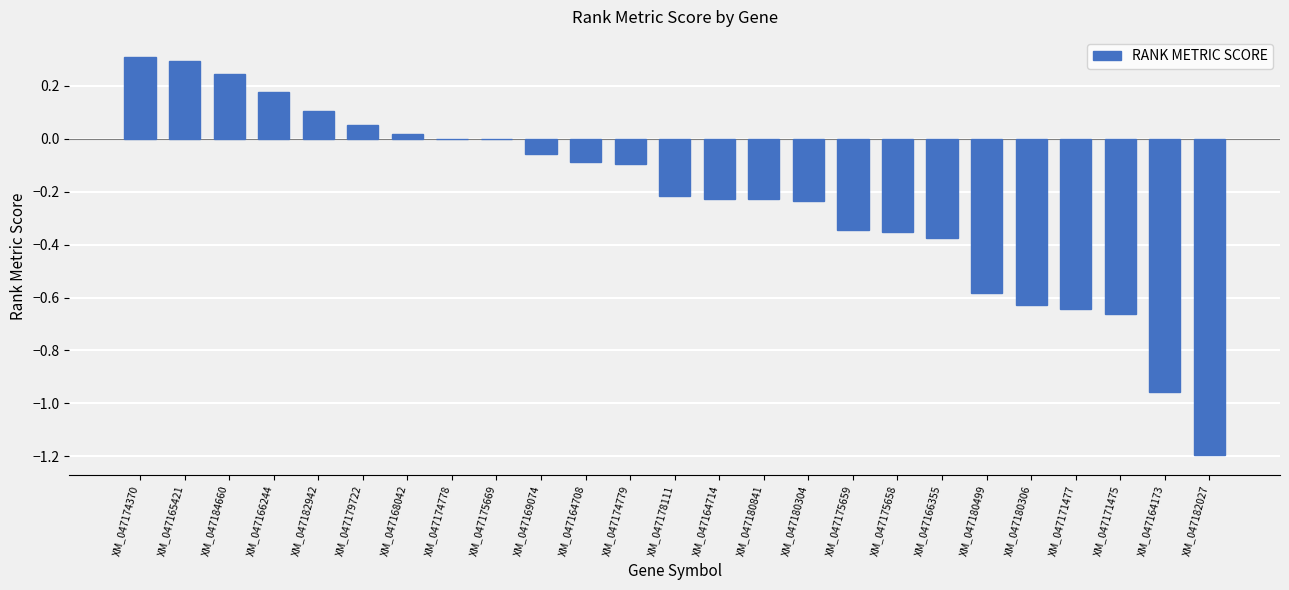

The value at XM_047171477 is -0.4. True or false?

False